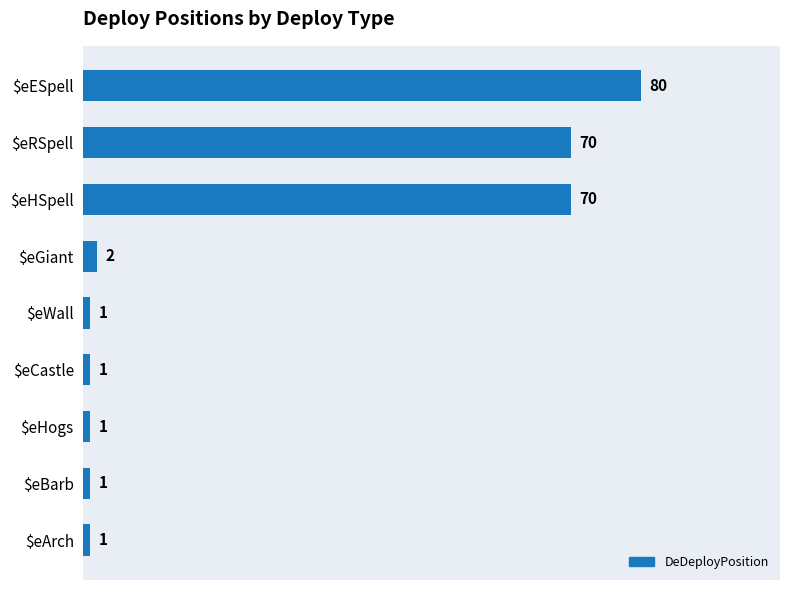

How many bars are there in total?

9